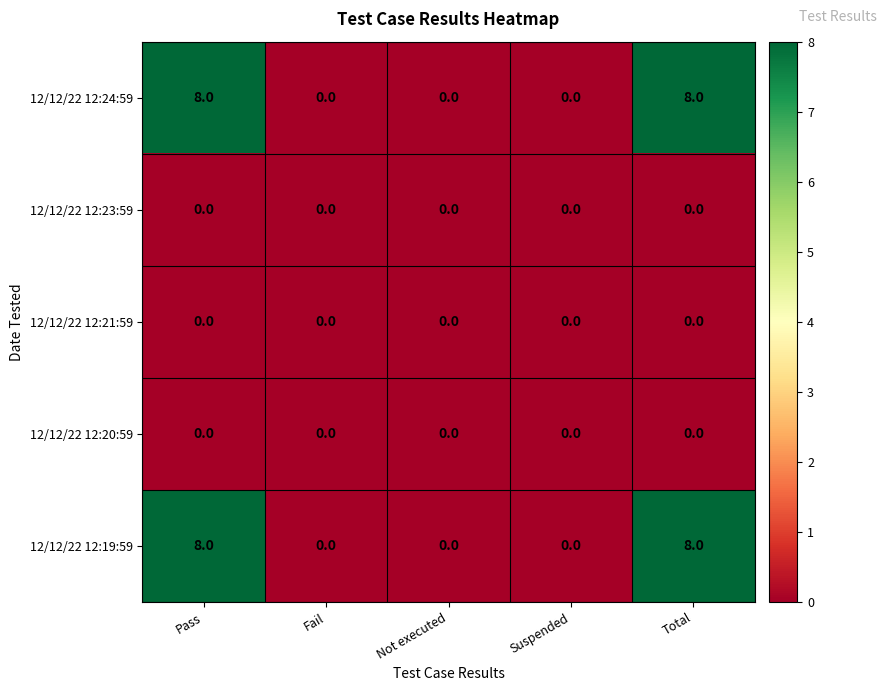

What is the sum of all 12/12/22 12:19:59 values?

16